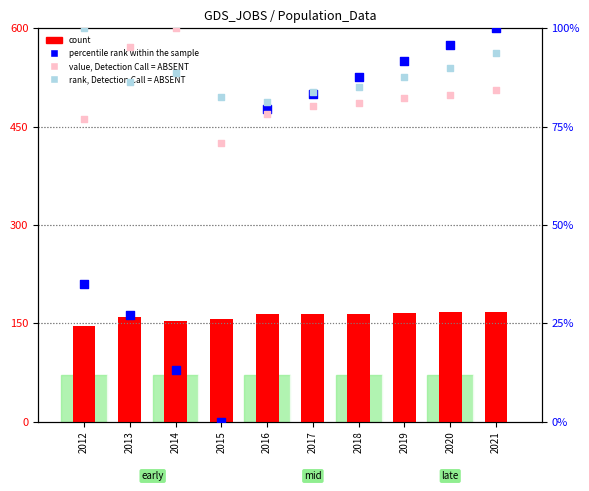

Is the value of value, Detection Call = ABSENT at 2014 greater than the value of rank, Detection Call = ABSENT at 2013?

Yes